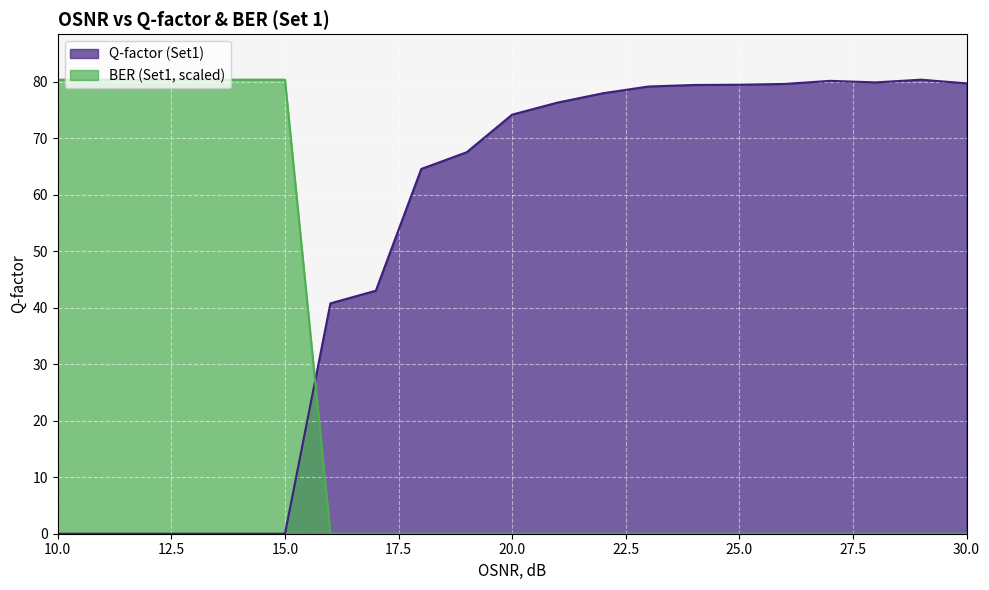

Does the chart display data point markers on the line(s)?

No